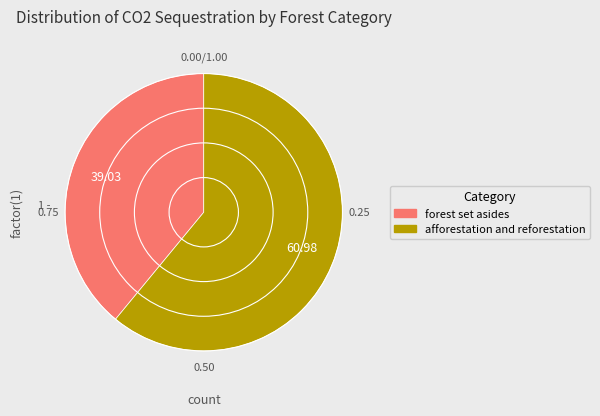

Combined, do forest set asides and afforestation and reforestation account for over 50%?

Yes